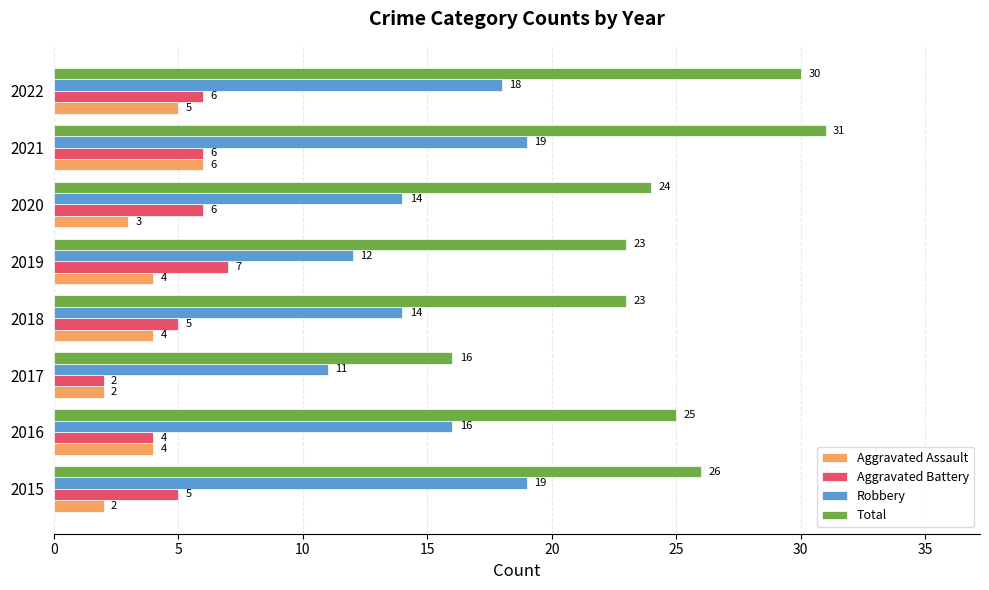

What is the sum of all Aggravated Assault values?

30